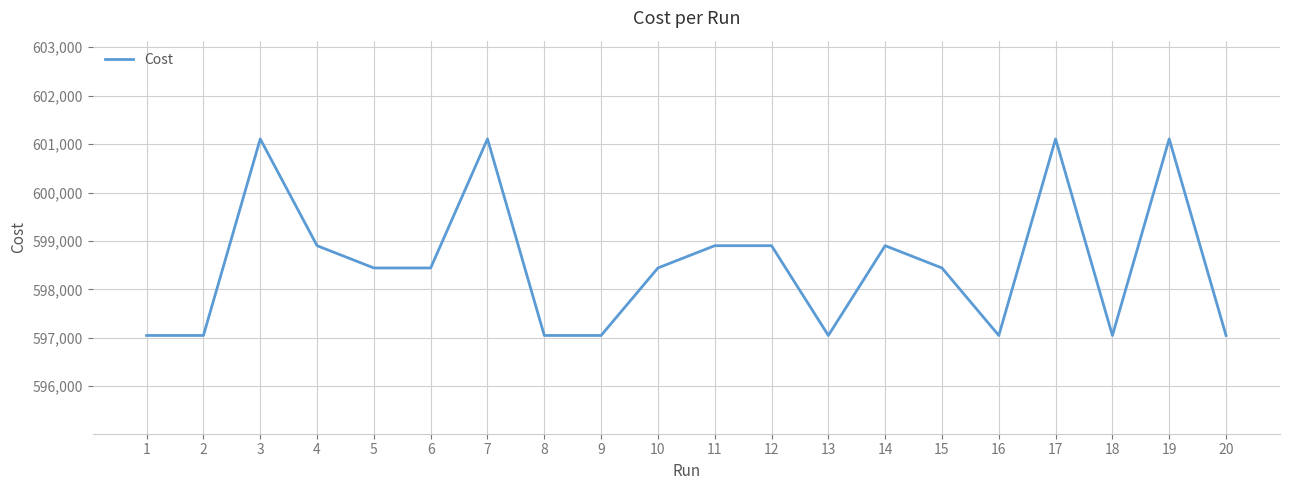

Reading left to right, list all the values displayed in this chart.

1=597048.0	2=597048.0	3=601107.0	4=598902.0	5=598442.0	6=598442.0	7=601107.0	8=597048.0	9=597048.0	10=598442.0	11=598902.0	12=598902.0	13=597048.0	14=598902.0	15=598442.0	16=597048.0	17=601107.0	18=597048.0	19=601107.0	20=597048.0